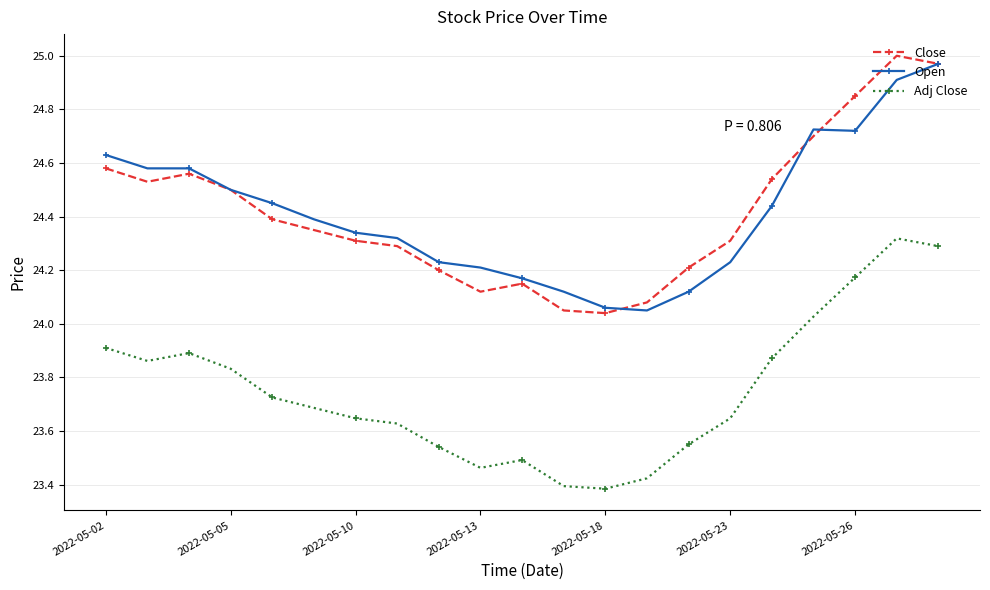

What are all the series names shown in the legend?

Close, Open, Adj Close